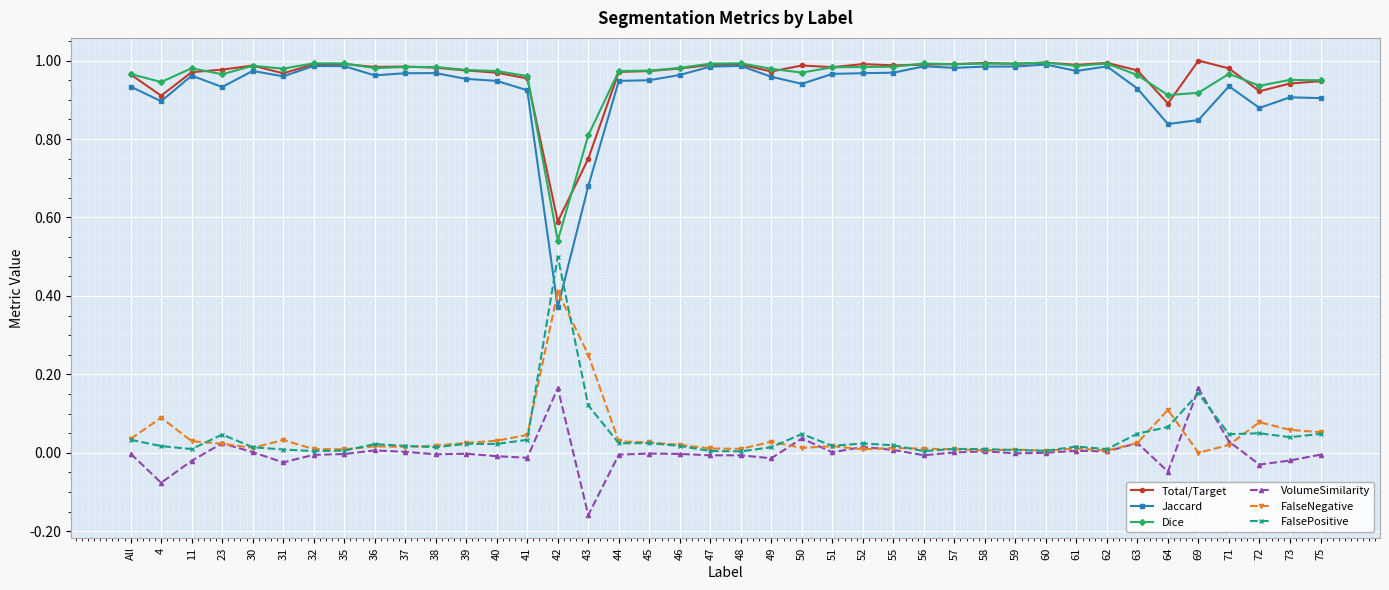

At how many categories does at least one series exceed 0?

40